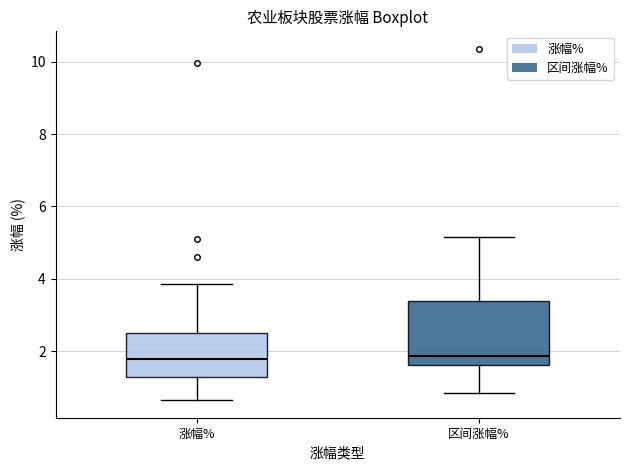

Comparing the boxes themselves (not the whiskers), which one is the tallest?

区间涨幅%